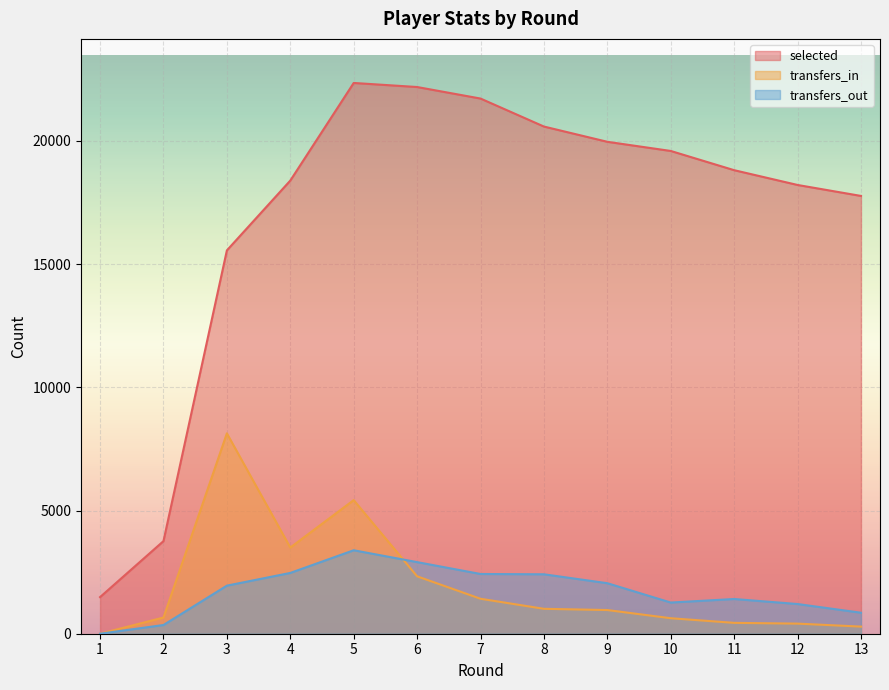

Reading left to right, list all the values displayed in this chart.

selected: 1=1486	2=3758	3=15556	4=18389	5=22351	6=22186	7=21718	8=20582	9=19963	10=19591	11=18811	12=18211	13=17766
transfers_in: 1=0	2=657	3=8132	4=3497	5=5422	6=2330	7=1419	8=1011	9=961	10=629	11=441	12=410	13=289
transfers_out: 1=0	2=354	3=1951	4=2467	5=3387	6=2906	7=2424	8=2412	9=2050	10=1265	11=1409	12=1205	13=852